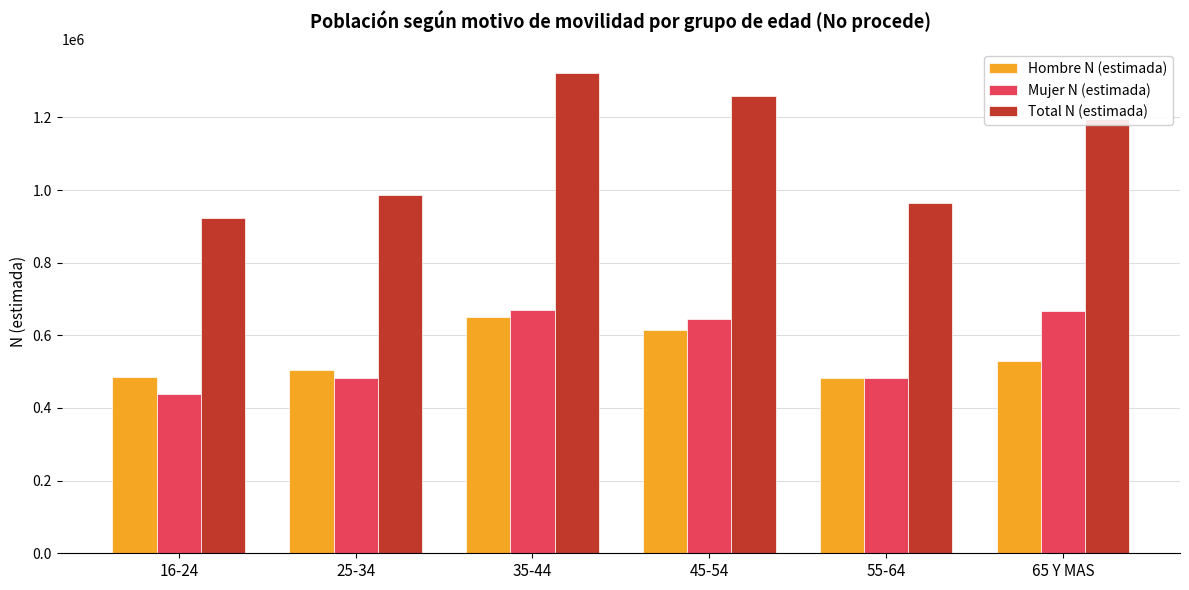

What is the average value of the Mujer N (estimada) series?

564493